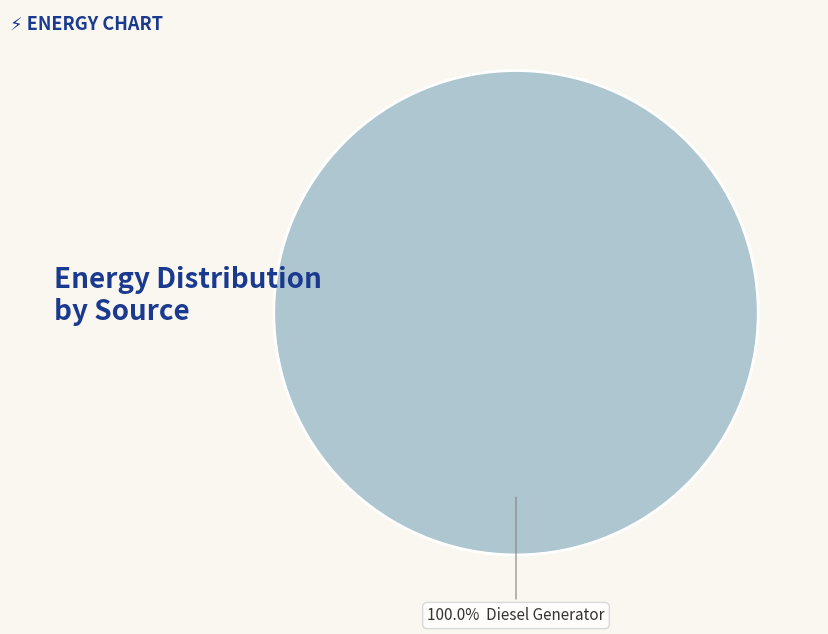

Is there a majority slice in this chart?

Yes